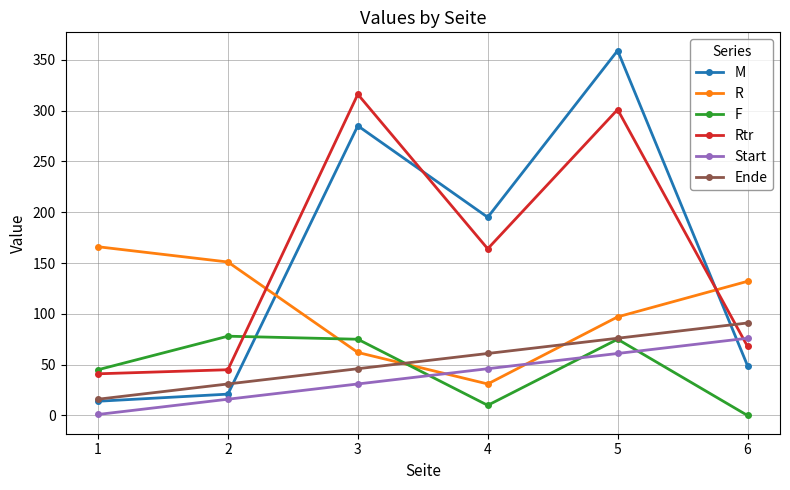

Which series has the largest range (max minus min)?

M